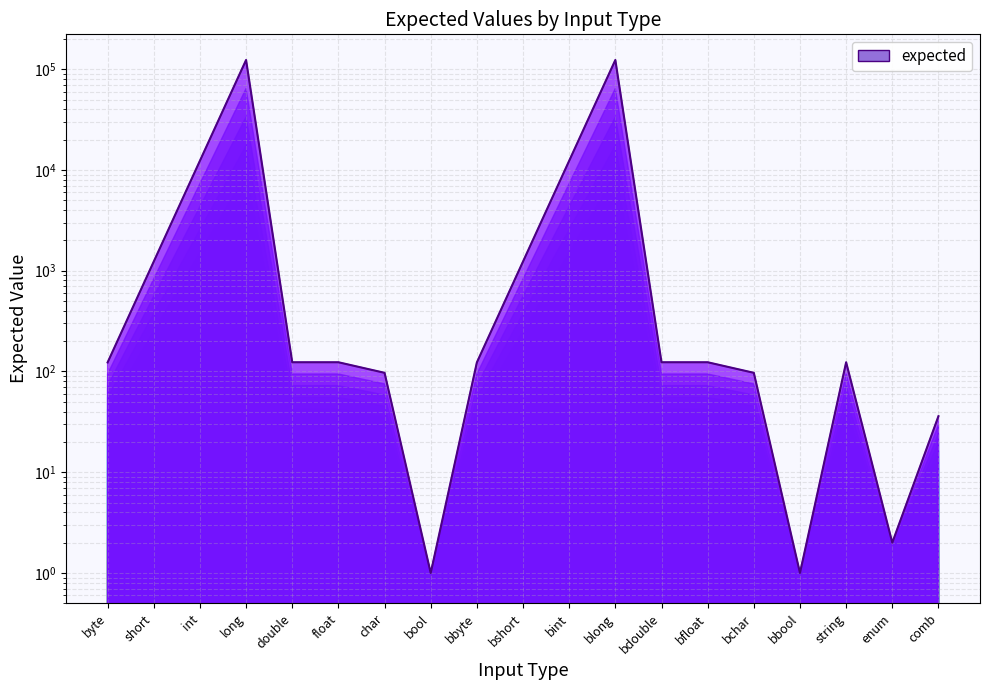

What is the sum of the values at double and long?

123579.4